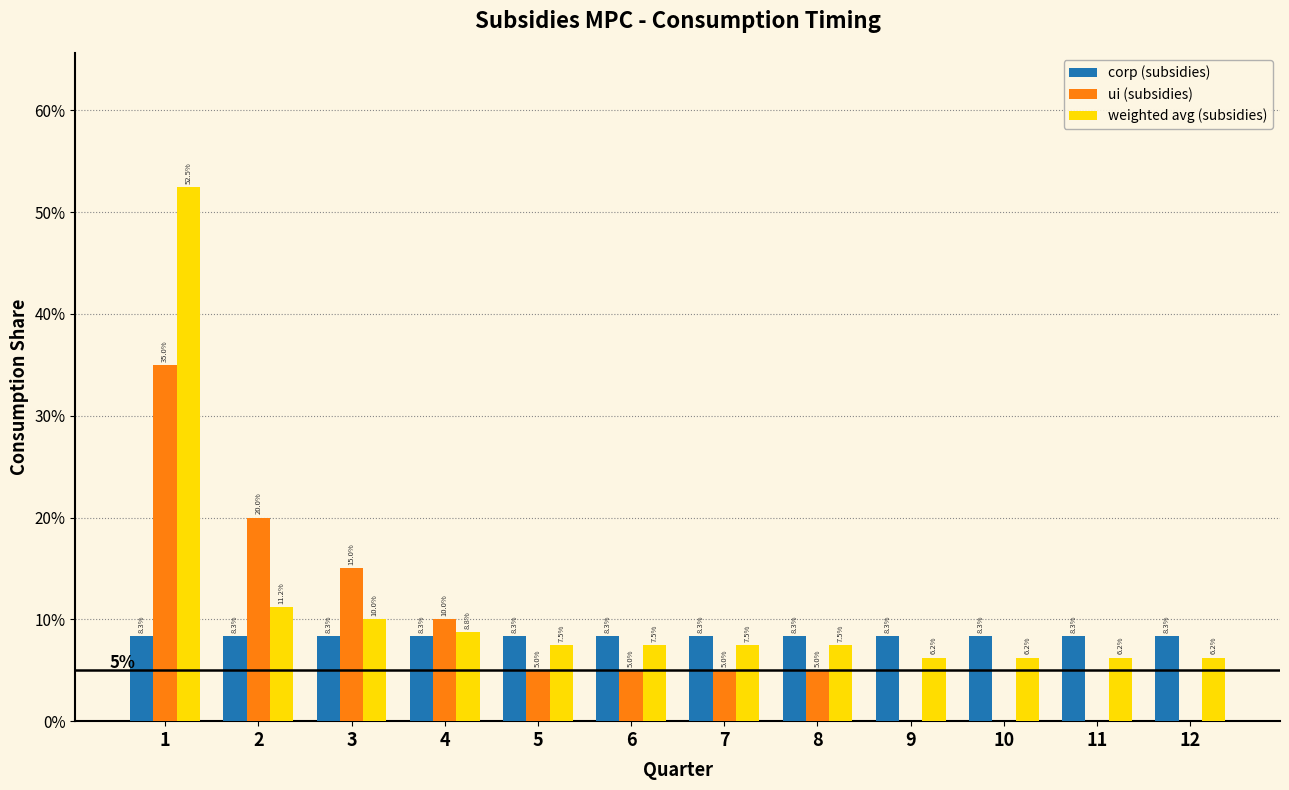

What are all the series names shown in the legend?

corp (subsidies), ui (subsidies), weighted avg (subsidies)